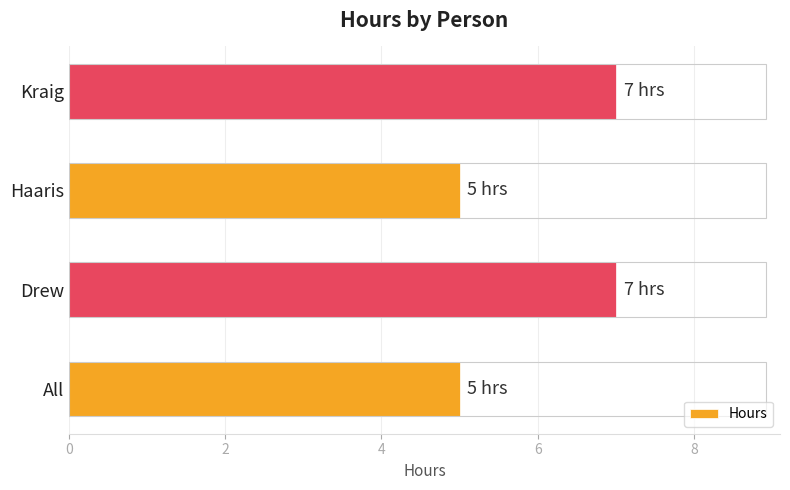

Reading bottom to top, what are all the values shown in this chart?

5	7	5	7